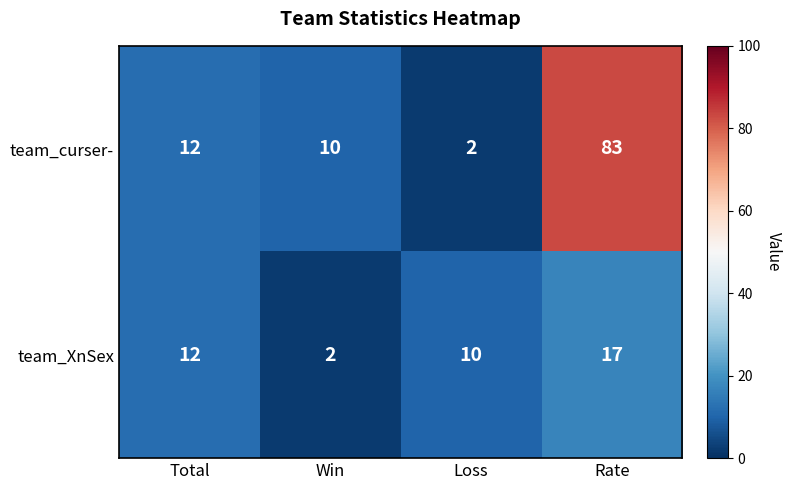

Which series has the largest total across all categories?

team_curser-